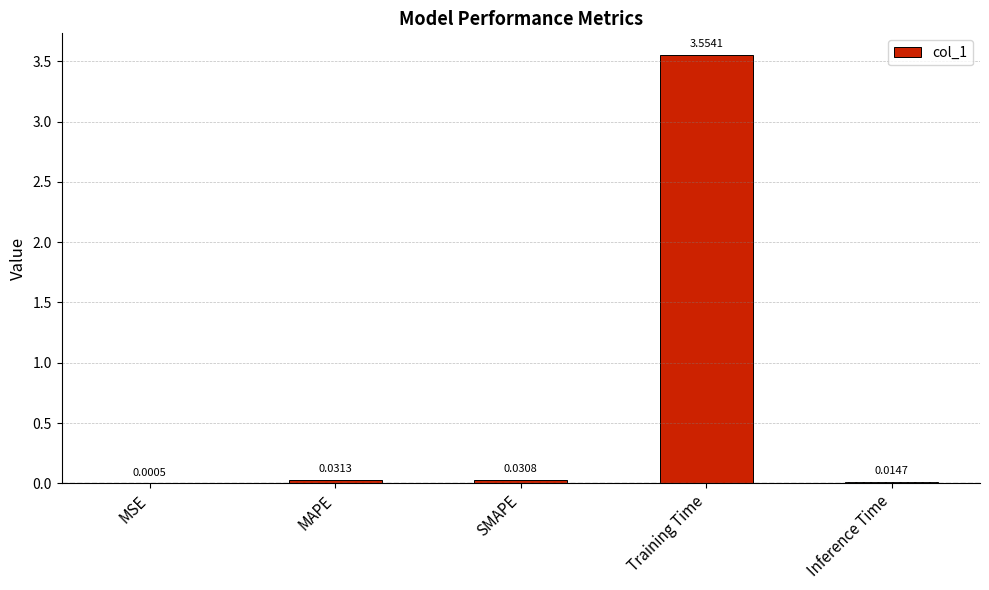

Which has a higher value, Inference Time or SMAPE?

SMAPE